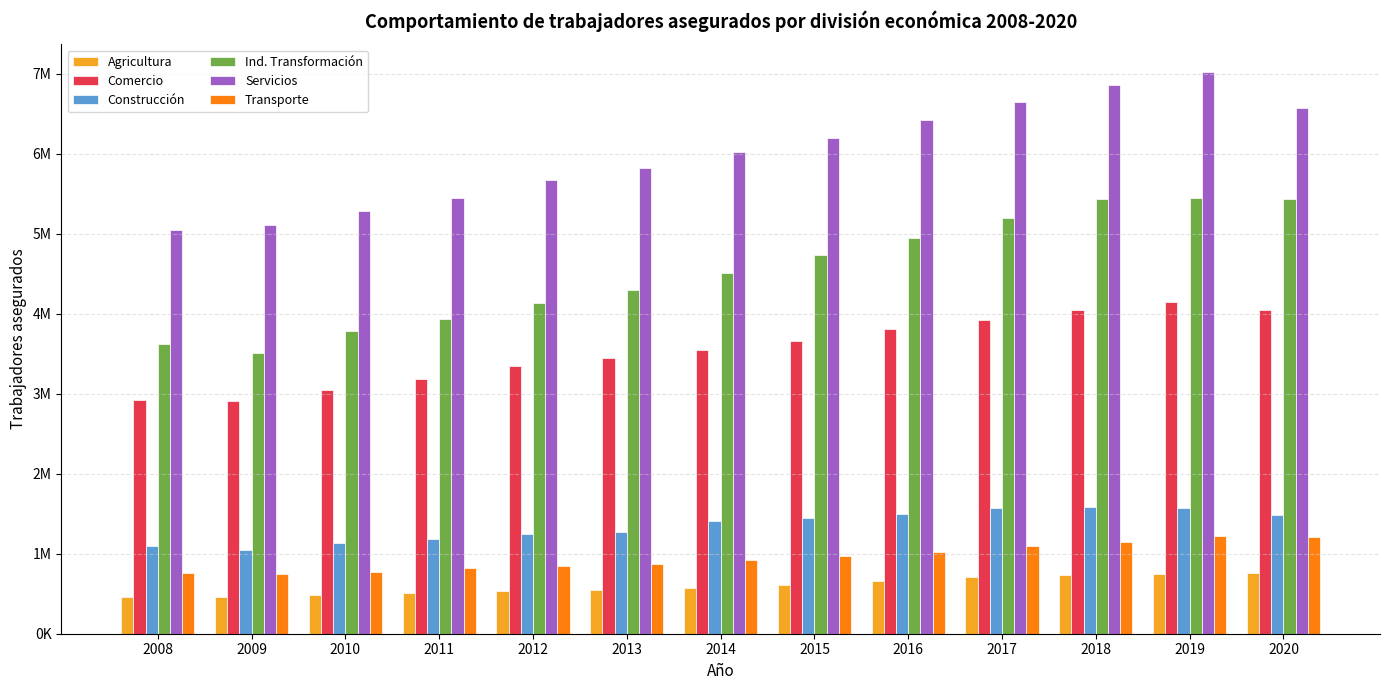

Is it true that Servicios equals 3715059 at 2011?

False